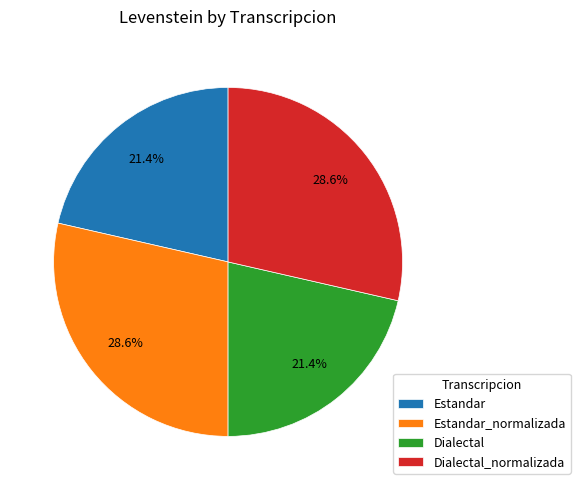

Count the number of slices in the pie.

4